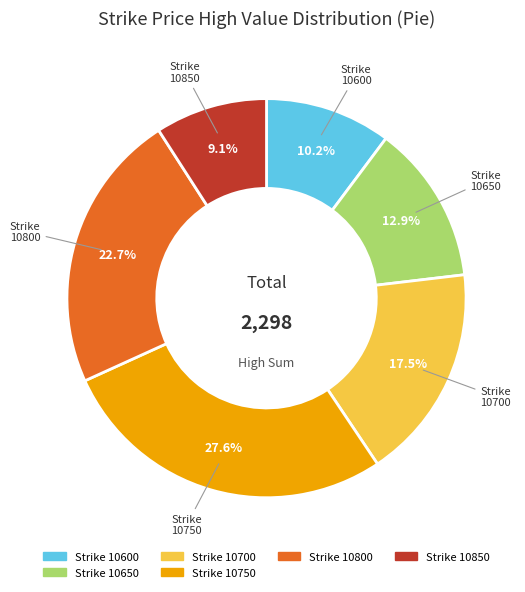

Which category has the biggest portion of the pie?

Strike 10750